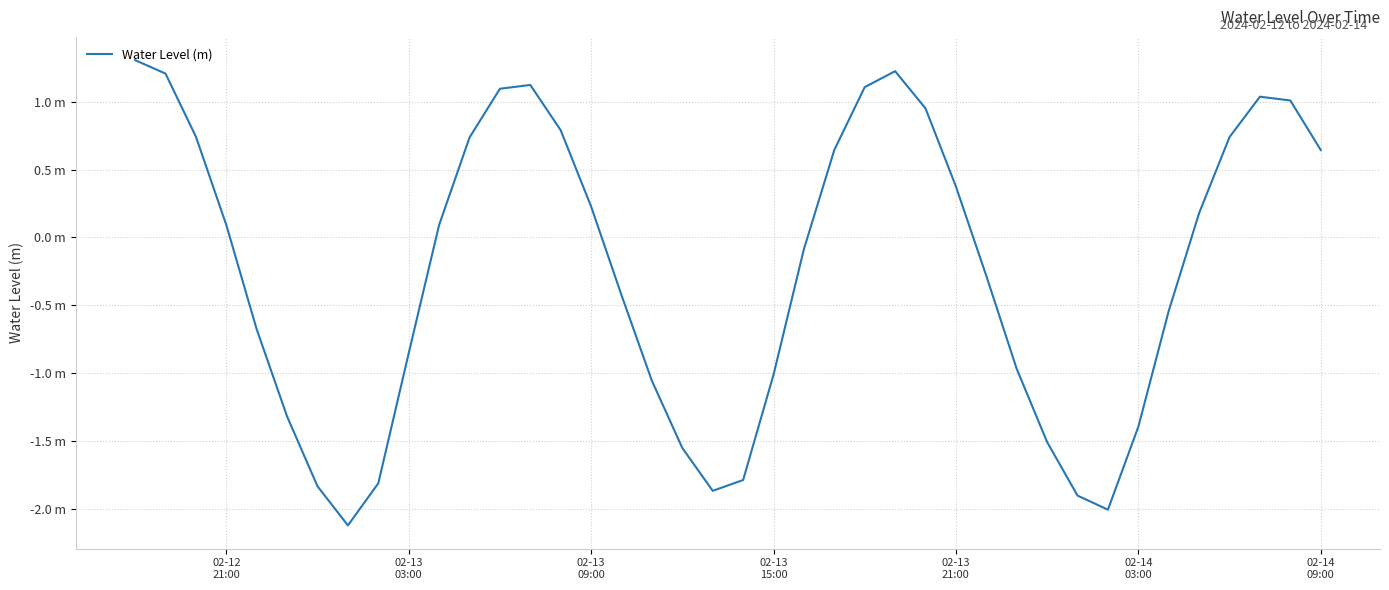

Reading right to left, extract all data points from this chart.

0.6	1.0	1.0	0.7	0.2	-0.5	-1.4	-2.0	-1.9	-1.5	-1.0	-0.3	0.4	1.0	1.2	1.1	0.6	-0.1	-1.0	-1.8	-1.9	-1.6	-1.1	-0.4	0.2	0.8	1.1	1.1	0.7	0.1	-0.9	-1.8	-2.1	-1.8	-1.3	-0.7	0.1	0.7	1.2	1.3